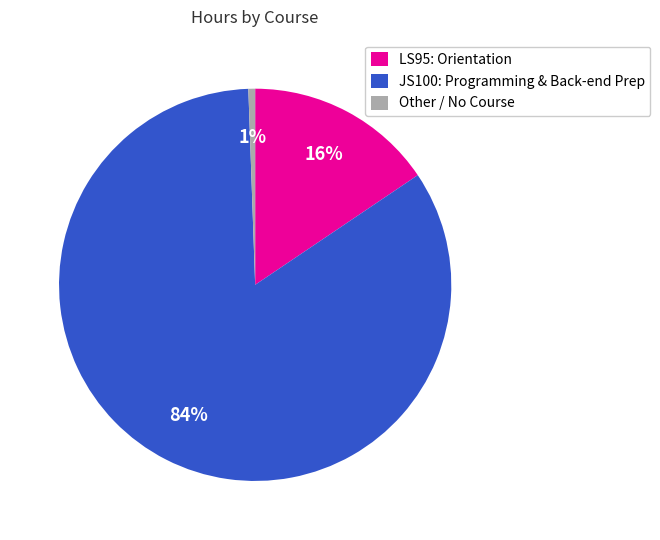

Which has a higher value, LS95: Orientation or JS100: Programming & Back-end Prep?

JS100: Programming & Back-end Prep